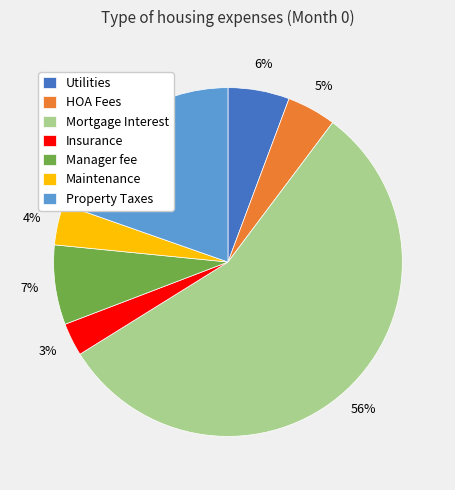

What is the smallest slice in the pie chart?

Insurance